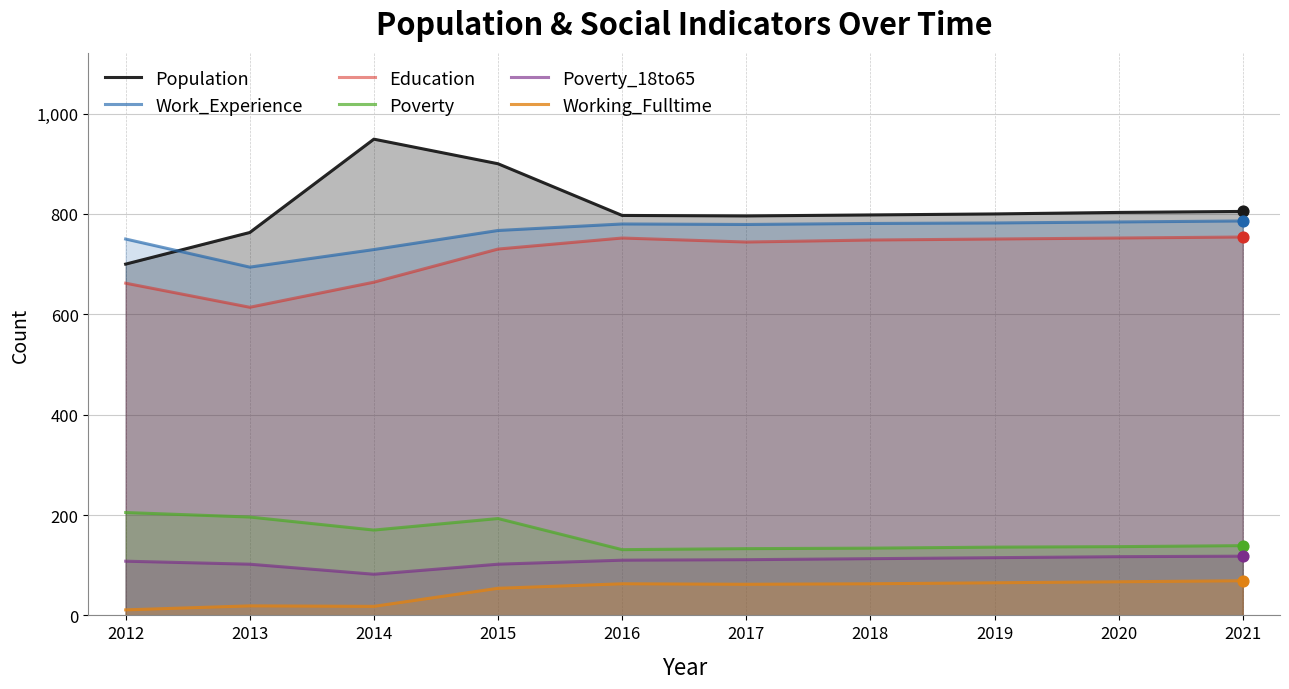

At how many categories does at least one series exceed 922?

1